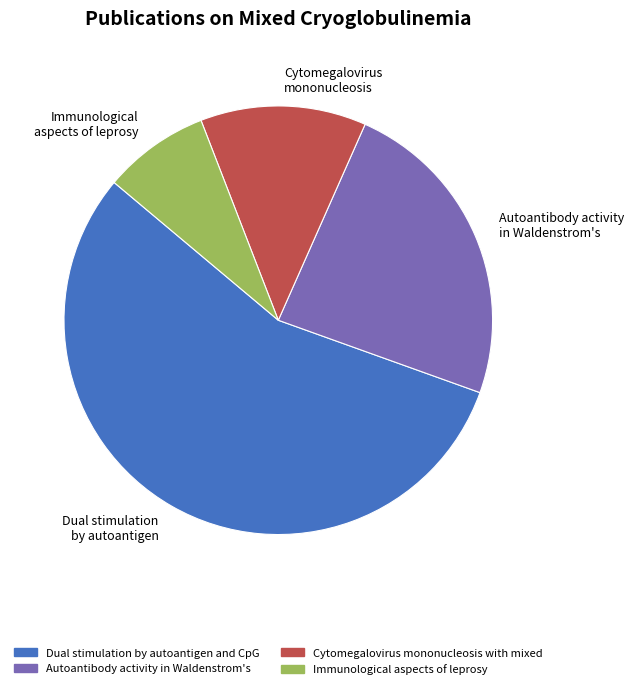

What is the ratio of the value at Dual stimulation by autoantigen to the value at Autoantibody activity in Waldenstrom's?

2.3